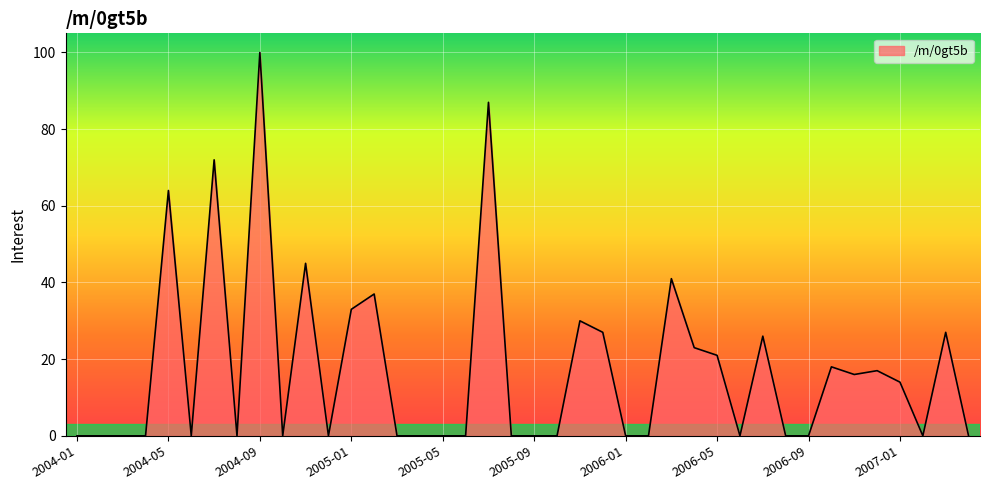

What is the greatest value displayed?

100